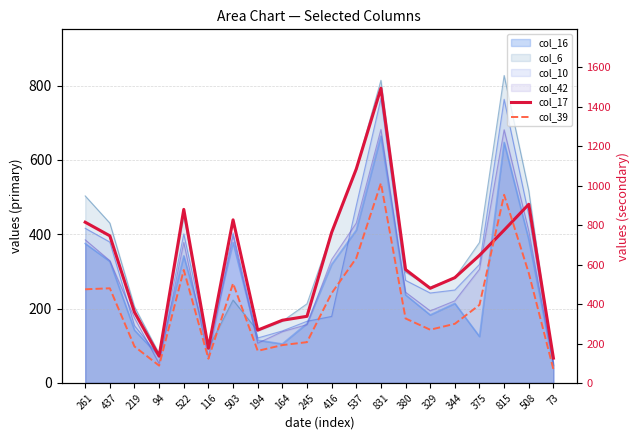

List the labels in order of col_39 value, largest first.

831, 815, 537, 522, 508, 503, 437, 261, 416, 375, 380, 344, 329, 245, 164, 219, 194, 116, 94, 73